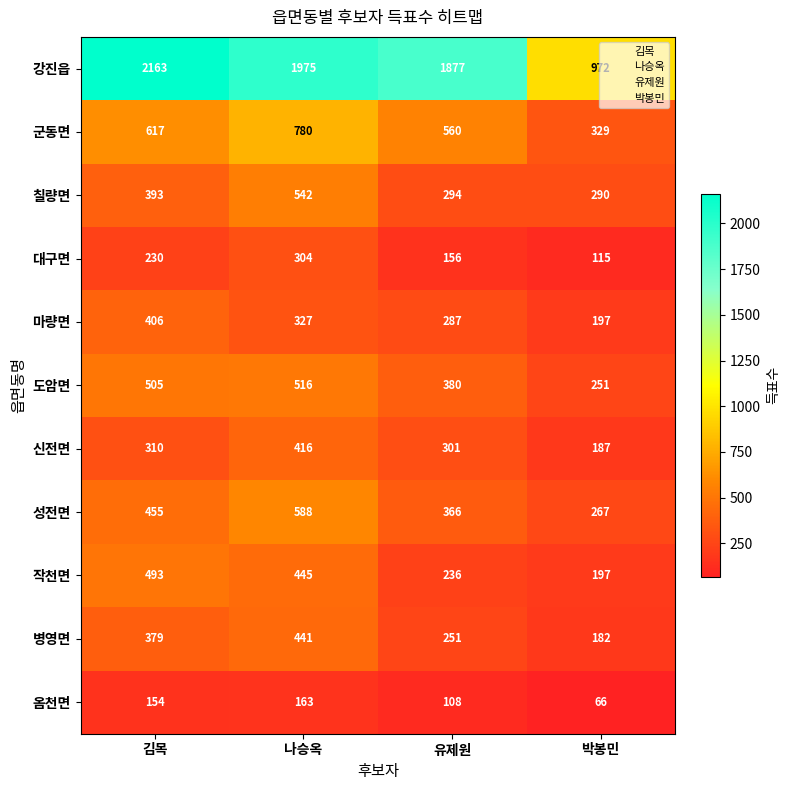

Read the 작천면 value at 유제원, to the nearest 10.

240